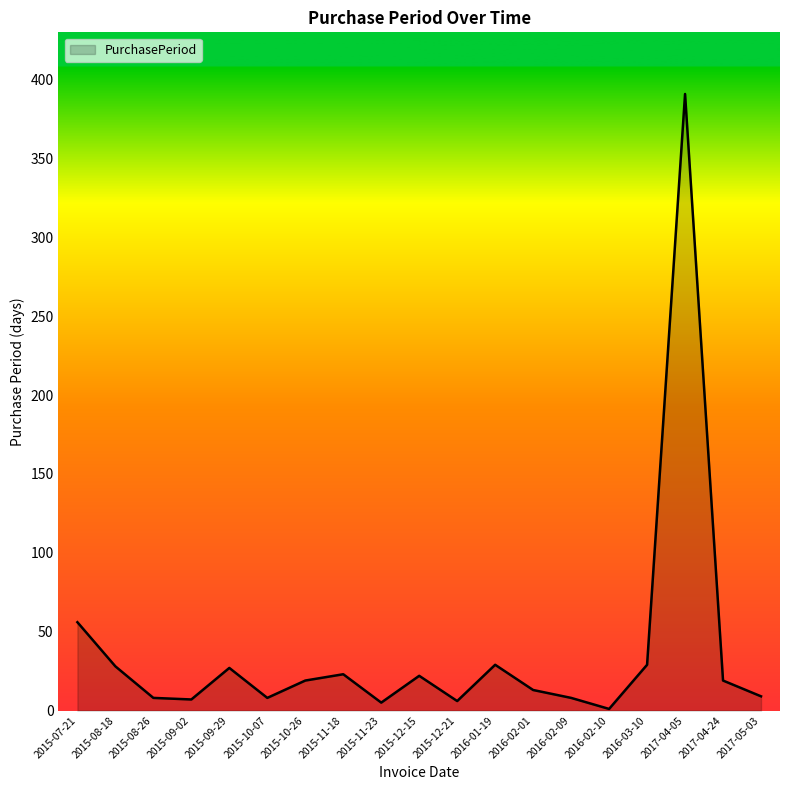

What is the ratio of the value at 2015-08-18 to the value at 2016-01-19?

1.0